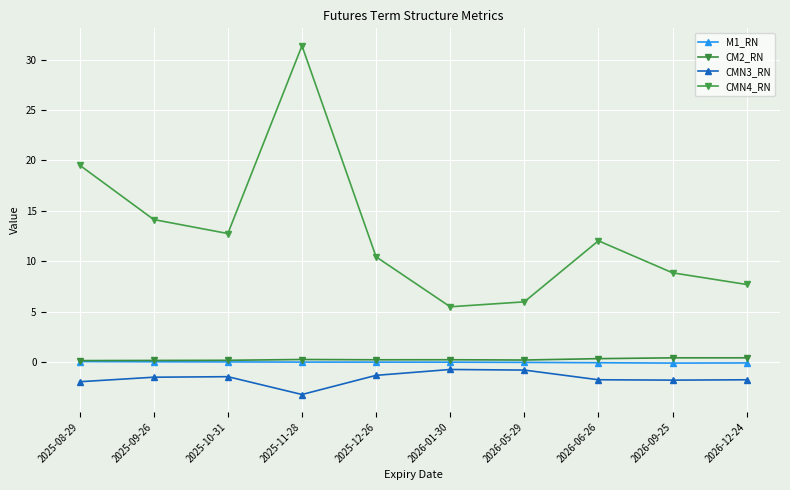

How many values in the CMN3_RN series exceed -1?

2